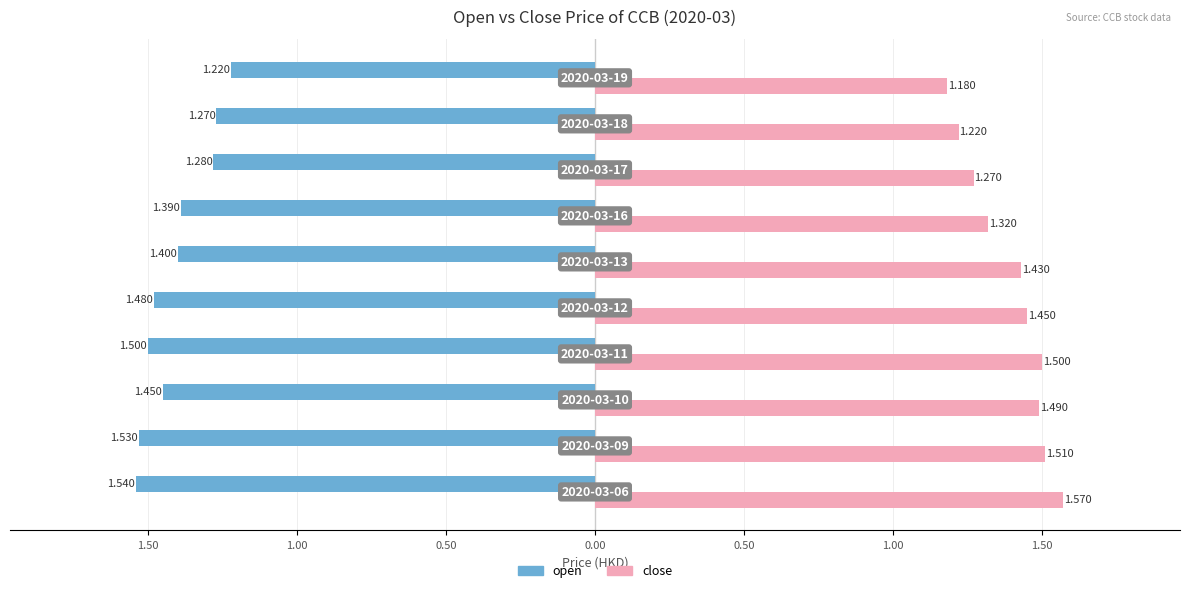

What are all the series names shown in the legend?

open, close